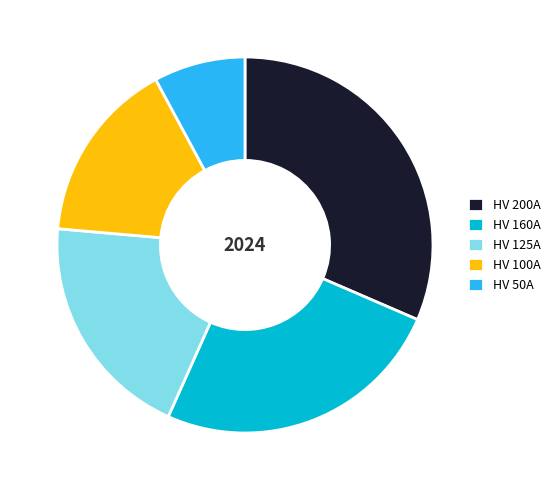

Which slice is the largest?

HV 200A